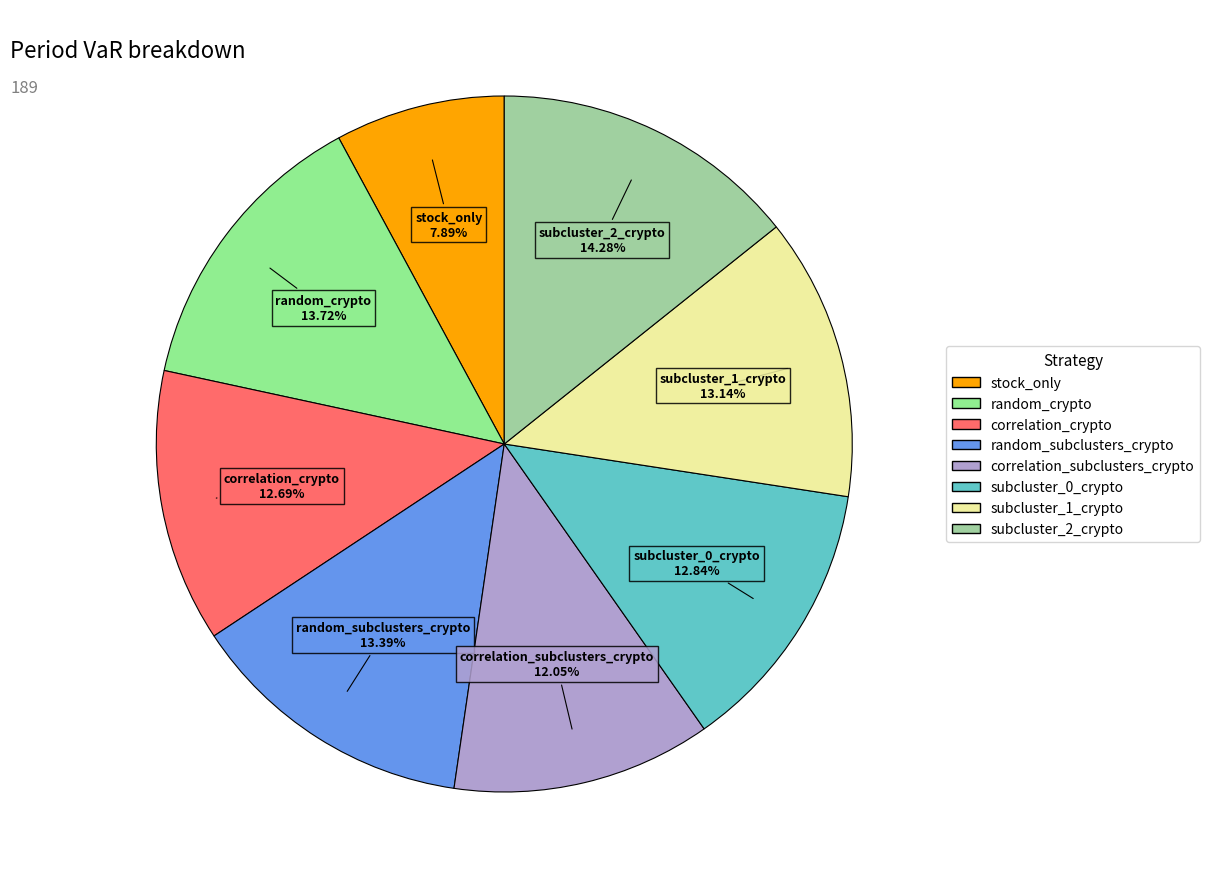

What portion of the pie excludes correlation_crypto?

87.3%